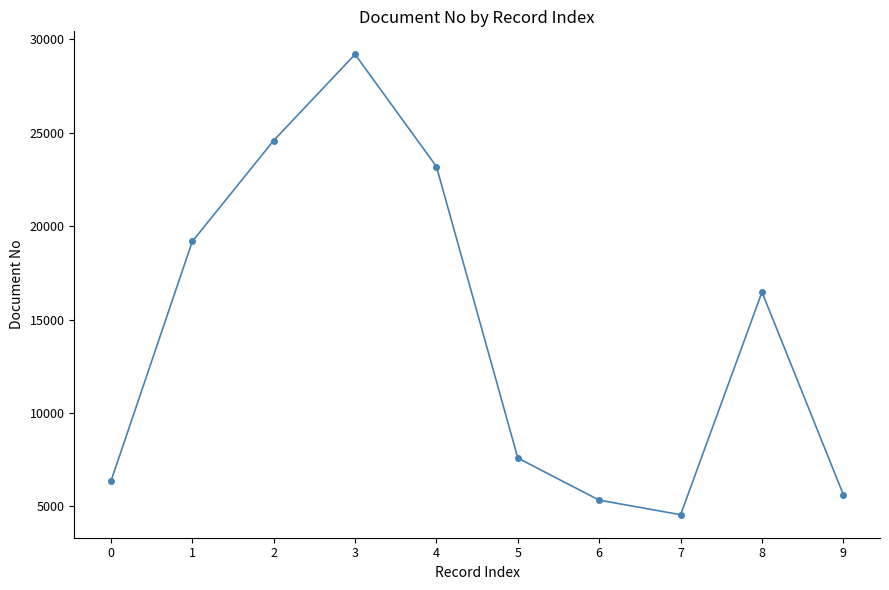

Is it true that the value at 8 is 16472?

True